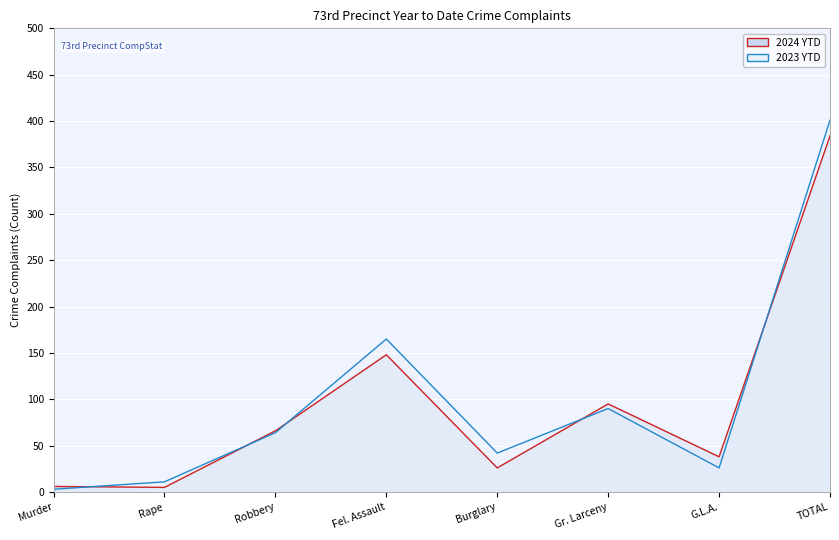

How many interior local peaks does the 2023 YTD series have?

2